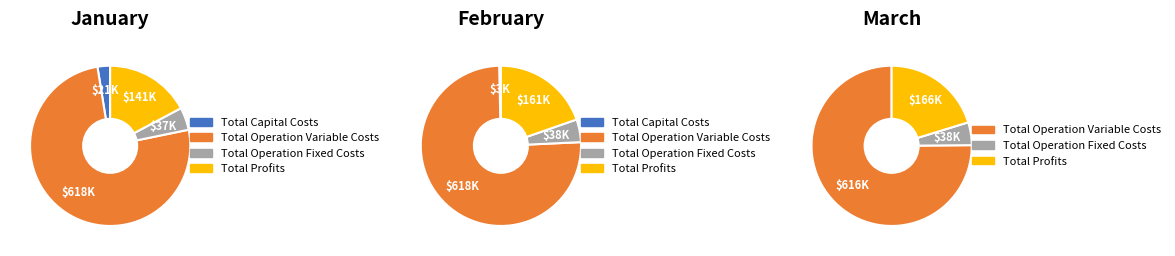

To the nearest percent, what is the difference between the largest and smallest slice percentages?

73%